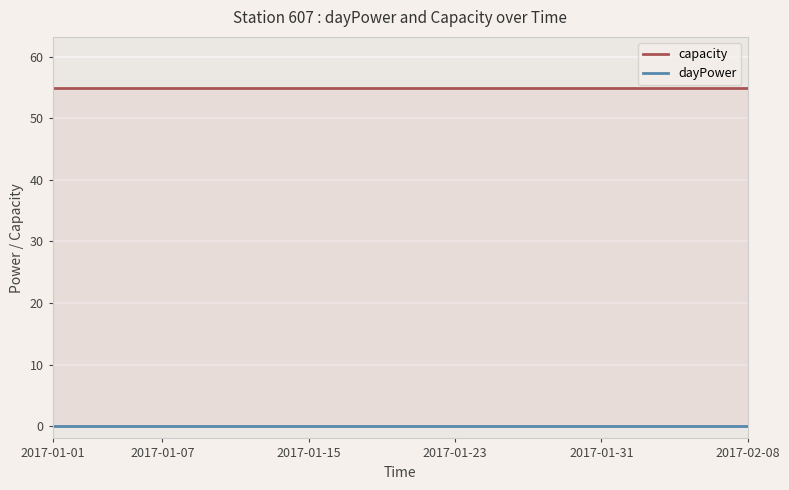

What is the minimum value for capacity?

55